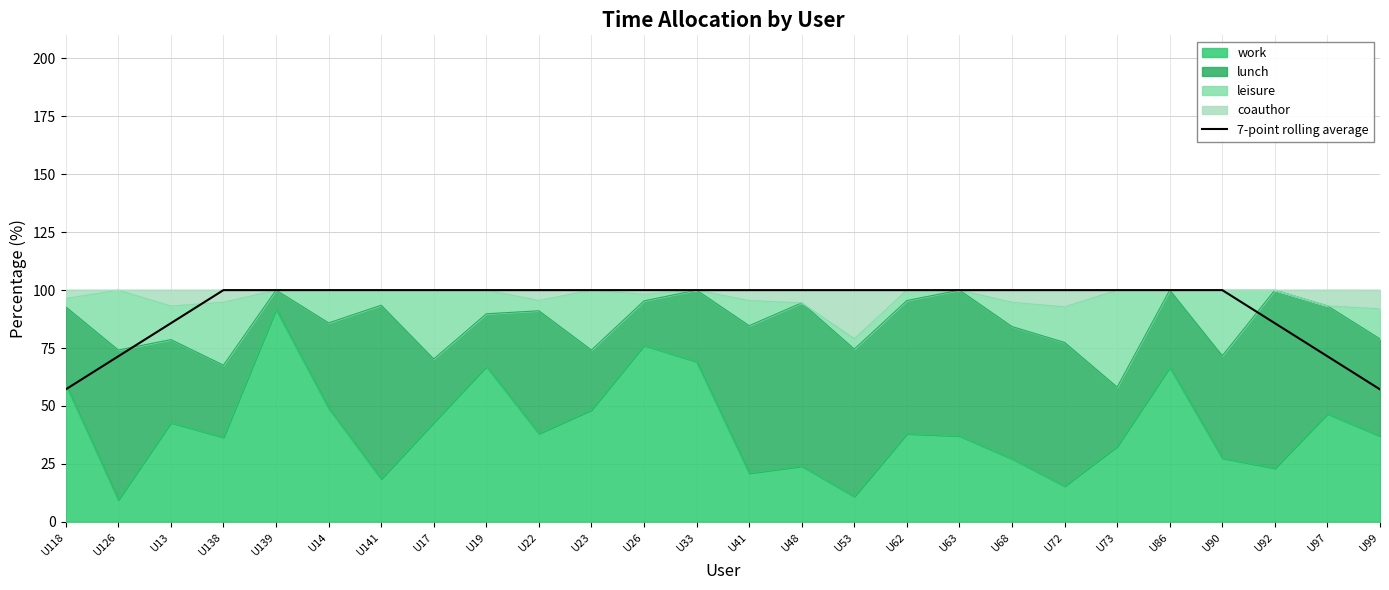

Reading left to right, extract all data points from this chart.

57.1	71.4	85.7	100.0	100.0	100.0	100.0	100.0	100.0	100.0	100.0	100.0	100.0	100.0	100.0	100.0	100.0	100.0	100.0	100.0	100.0	100.0	100.0	85.7	71.4	57.1